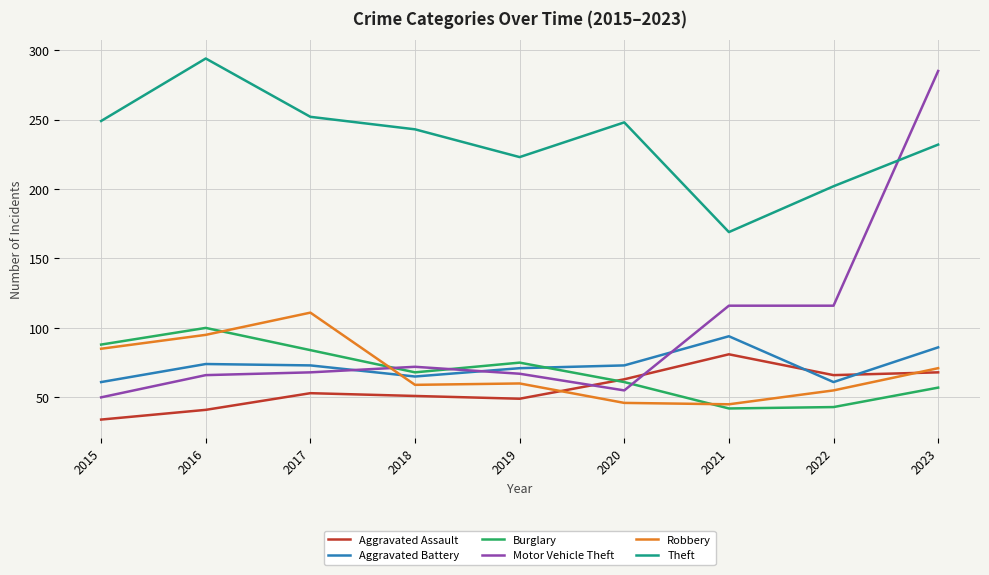

True or false: Aggravated Assault has more than 2 points higher than both neighbors.

False